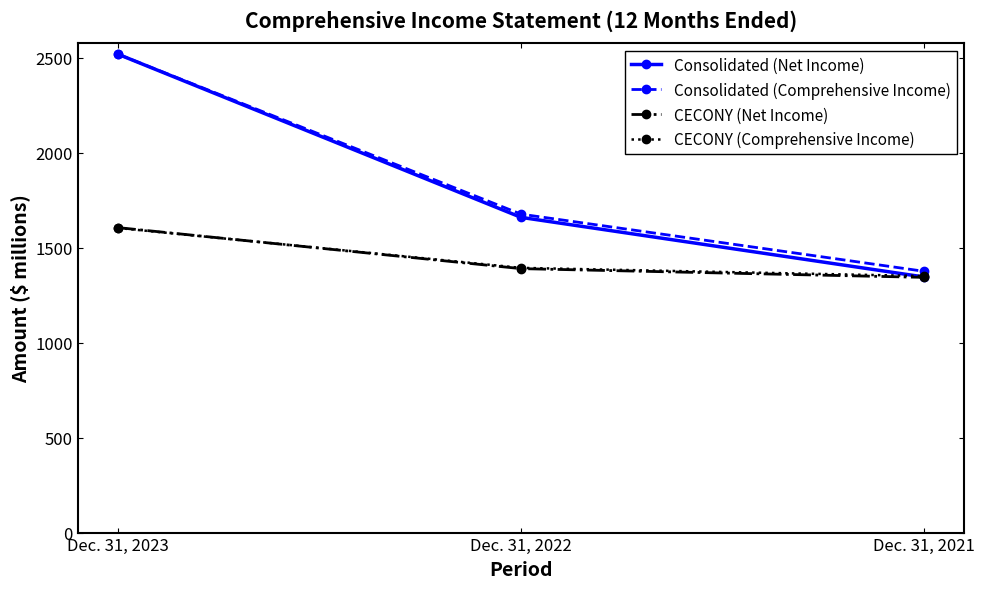

What is the value of the CECONY (Net Income) point at the 3rd from the left?

1344